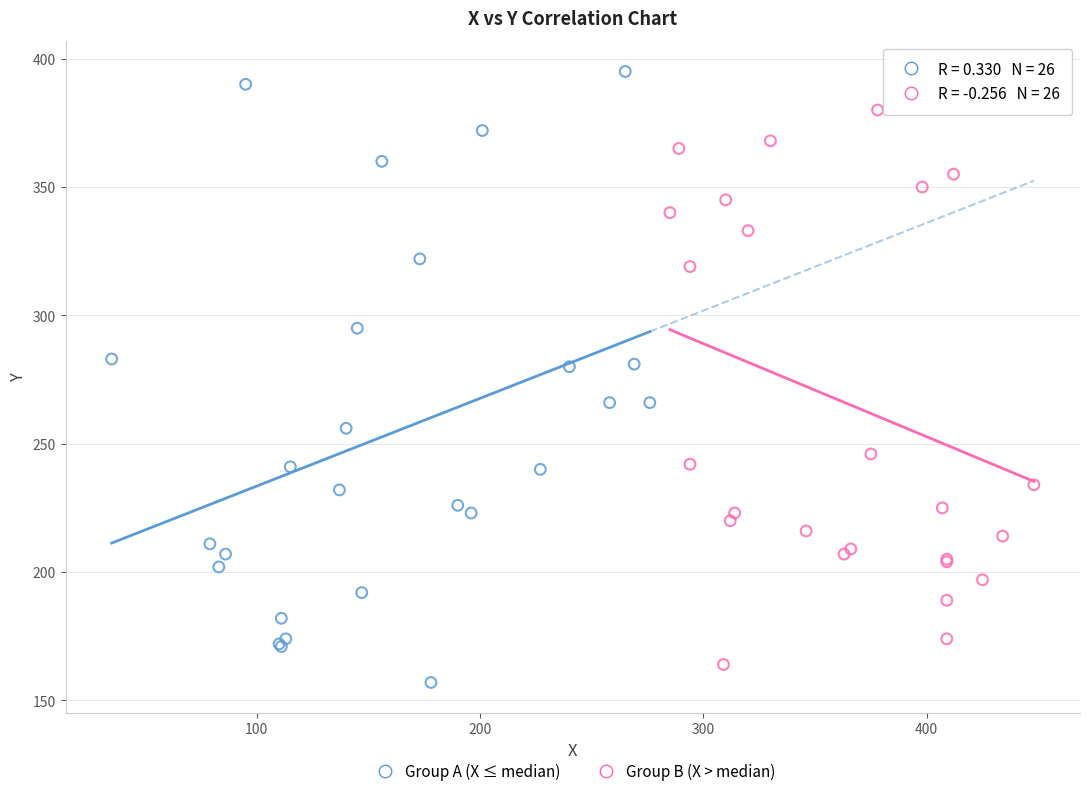

Which series reaches the minimum Y coordinate?

Group A (X ≤ median)